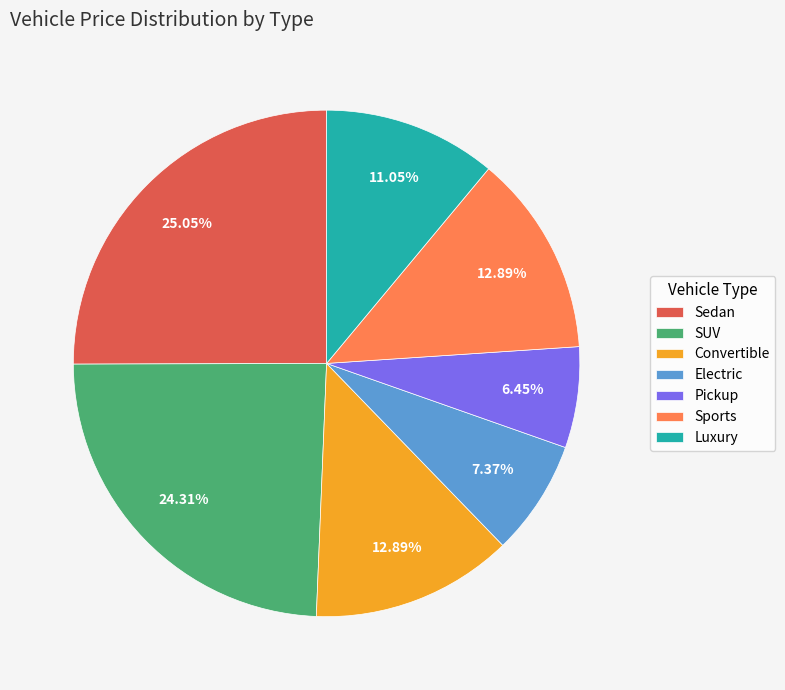

How many segments does this pie chart have?

7